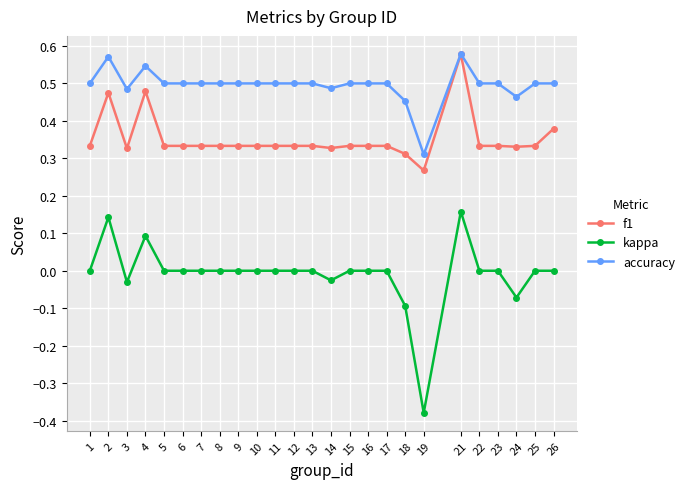

True or false: kappa has more than 0 interior local peaks.

True